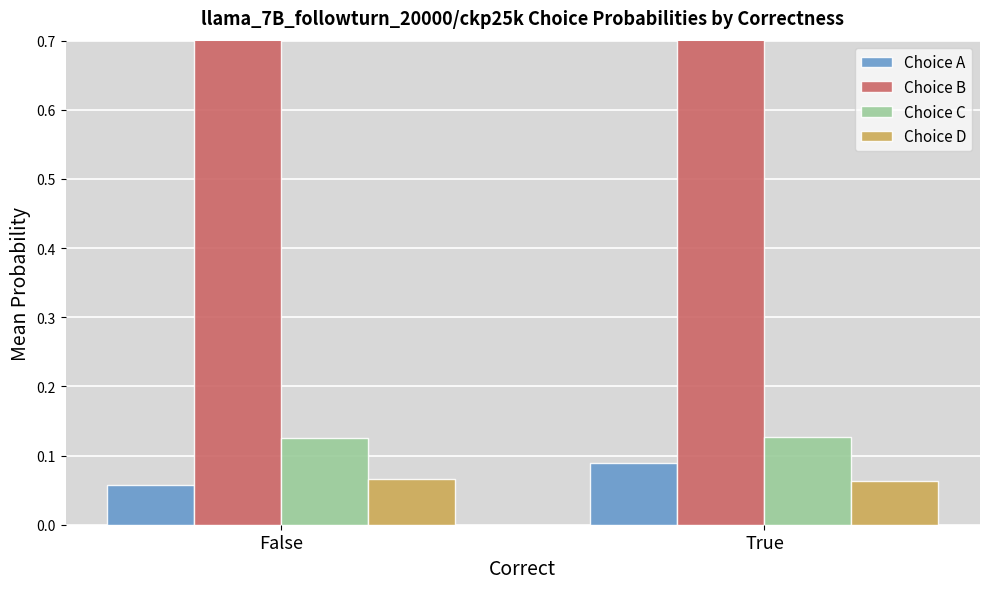

What value does the Choice B series have at True?

0.7